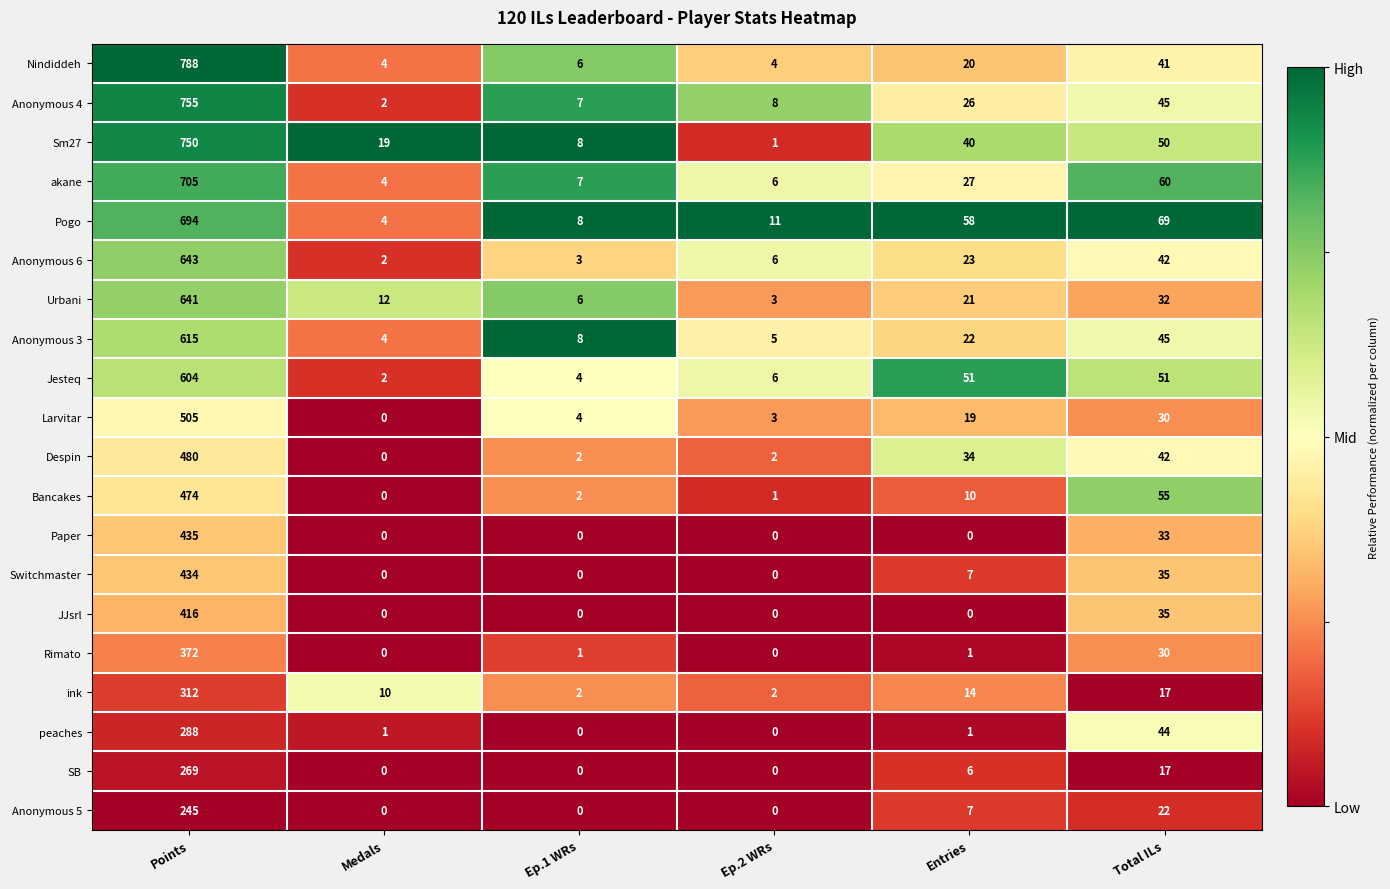

List the labels in order of akane value, smallest first.

Medals, Ep.2 WRs, Ep.1 WRs, Entries, Total ILs, Points